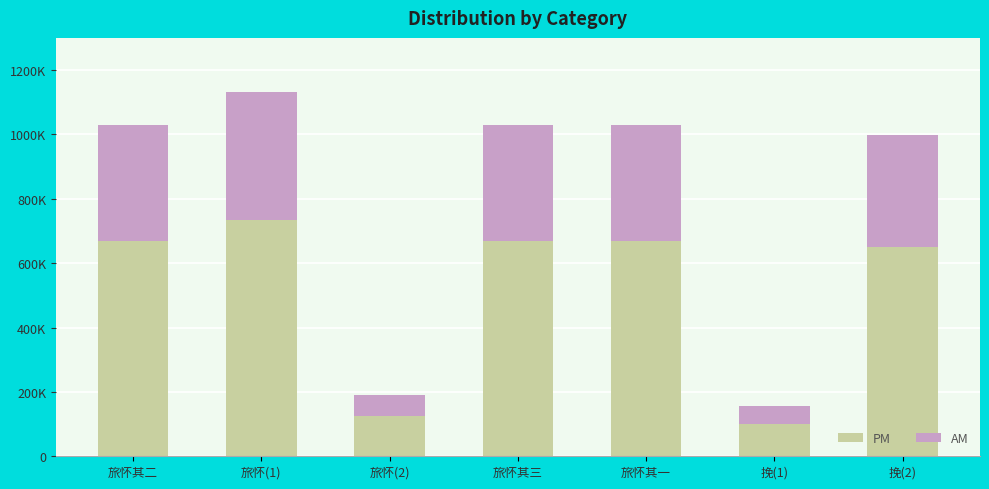

What are all the series names shown in the legend?

PM, AM